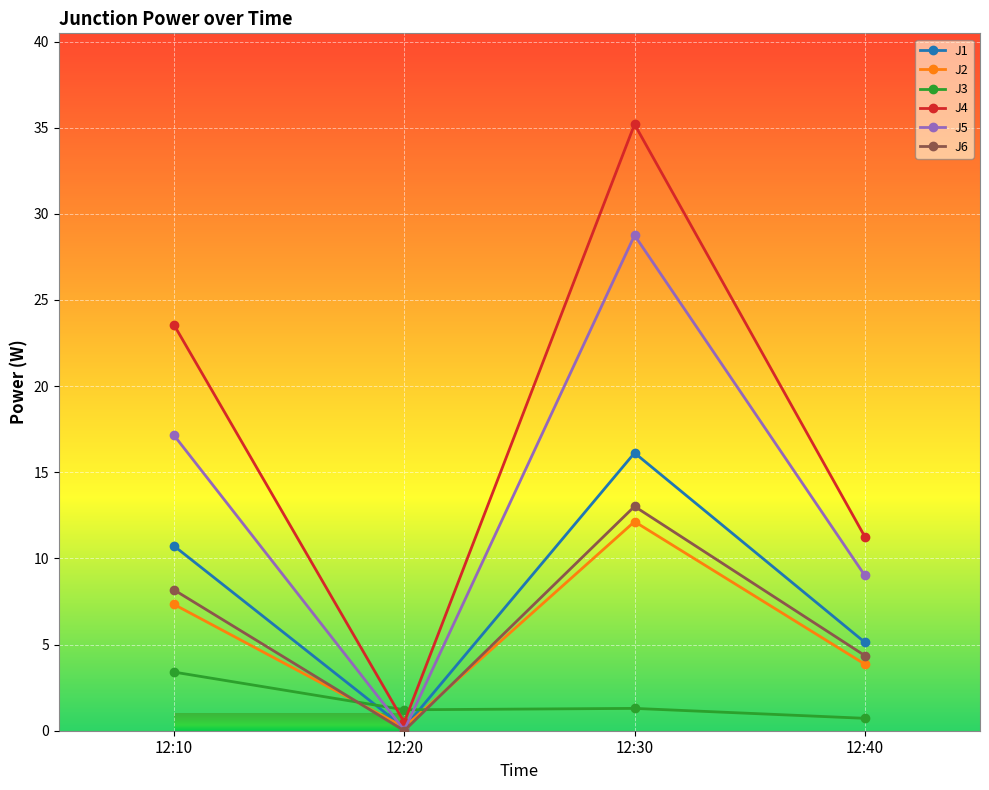

What is the maximum value for J4?

35.2